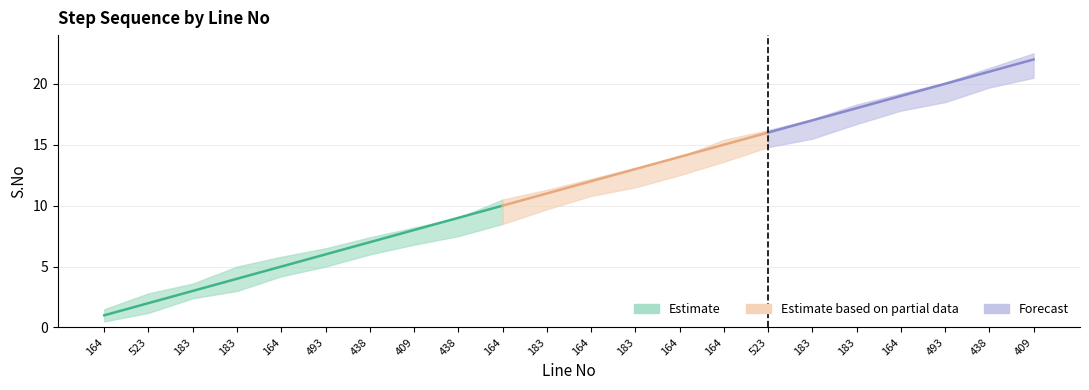

The S.No series shows 3.9 at 164. True or false?

False